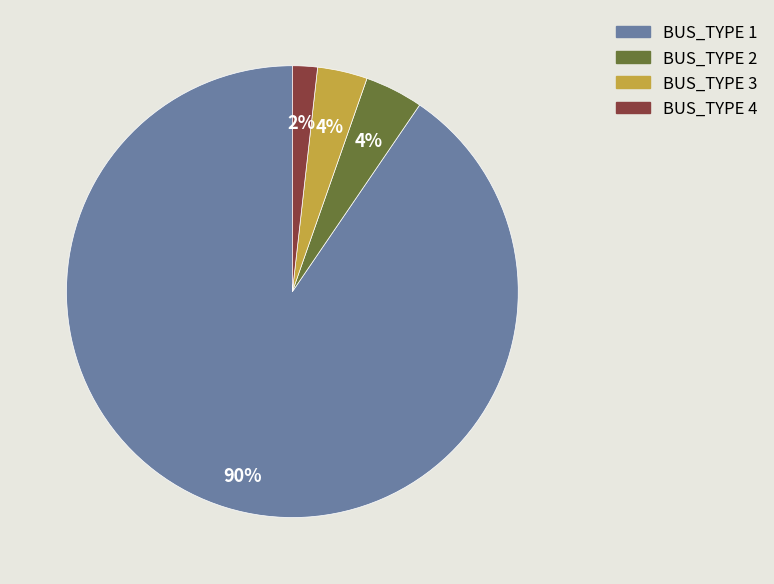

How many slices are in this pie chart?

4